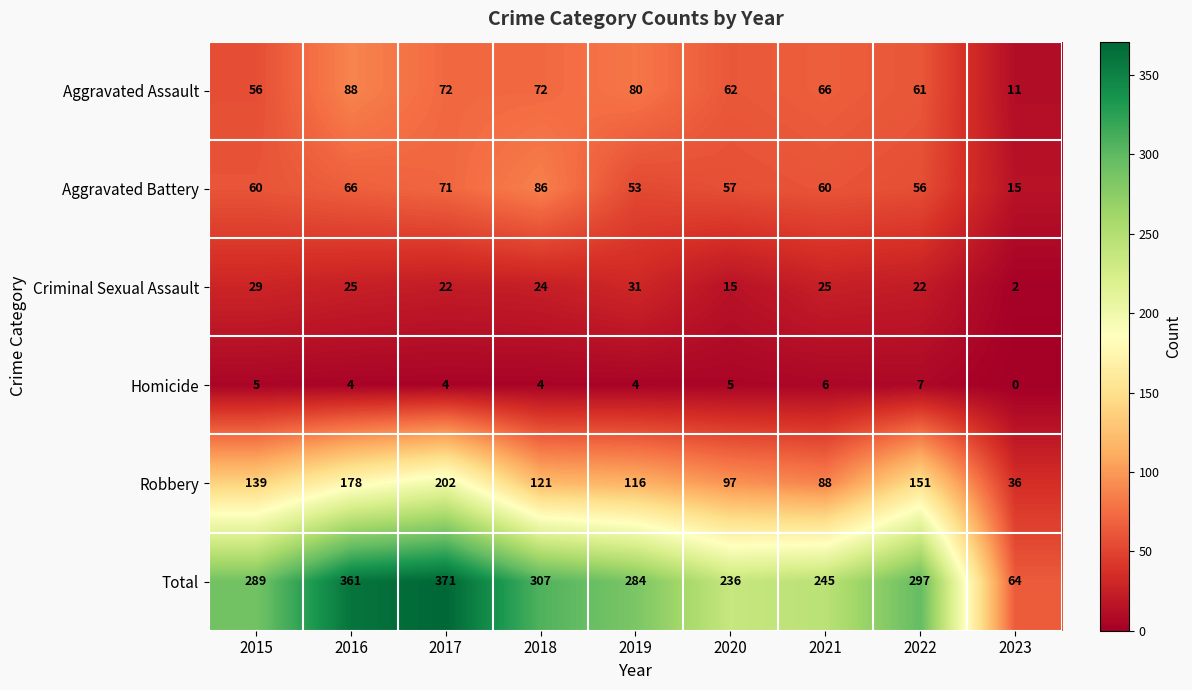

Is it true that Criminal Sexual Assault equals 38 at 2015?

False